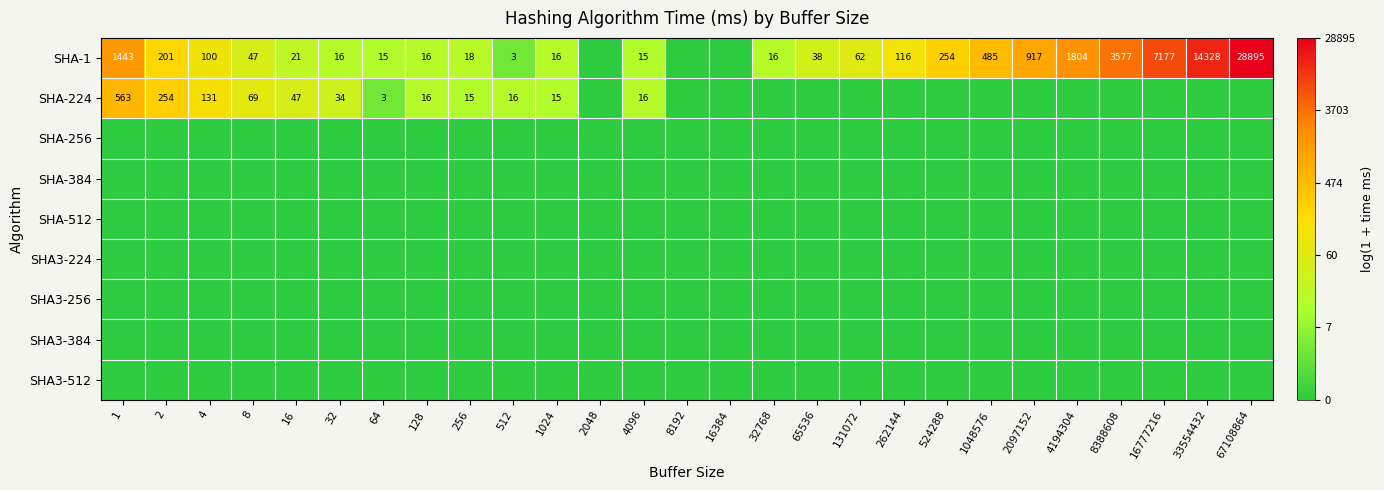

How many distinct data groups are displayed?

9